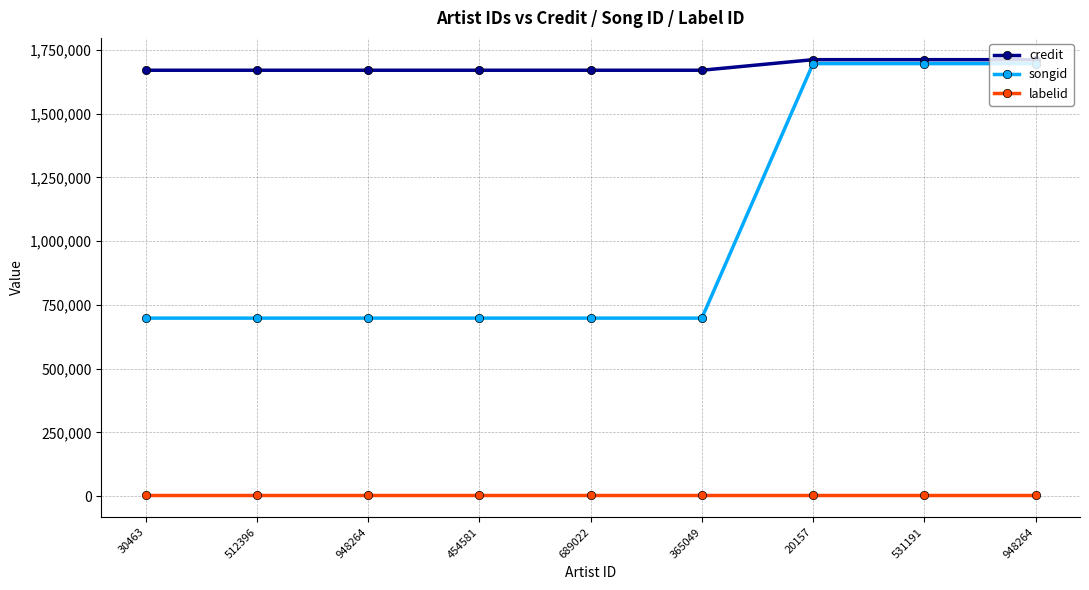

What is the maximum value shown in the chart?

1712105